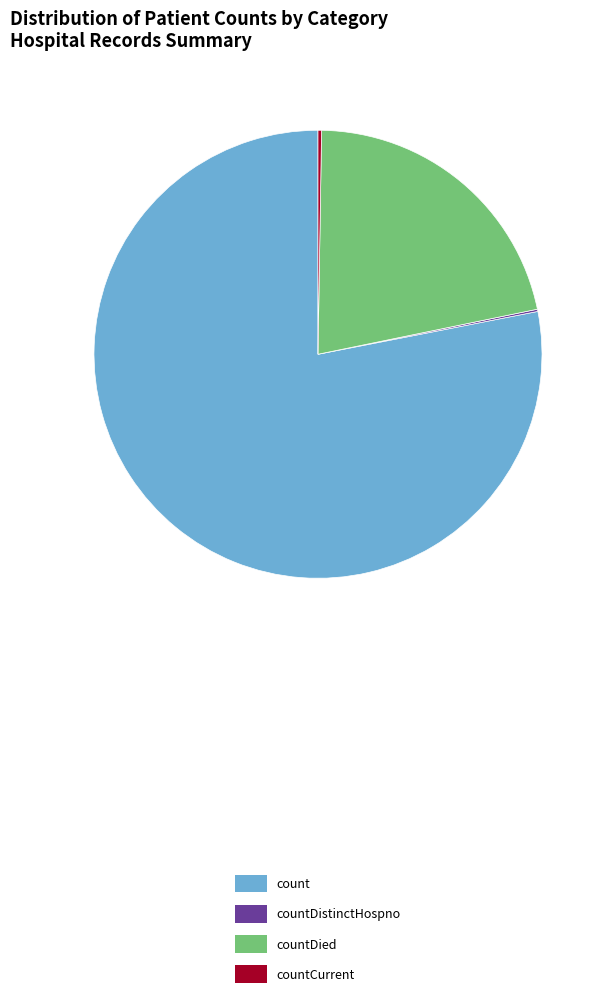

Is there any slice that represents more than half of the pie?

Yes